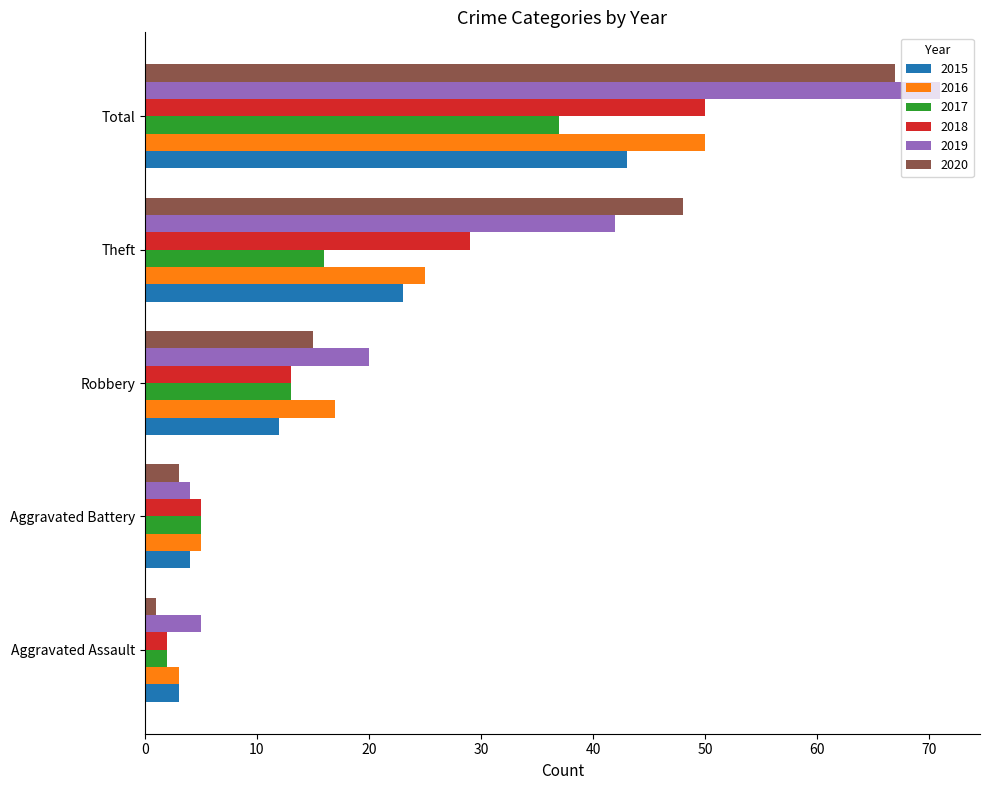

Which series has the largest total across all categories?

2019